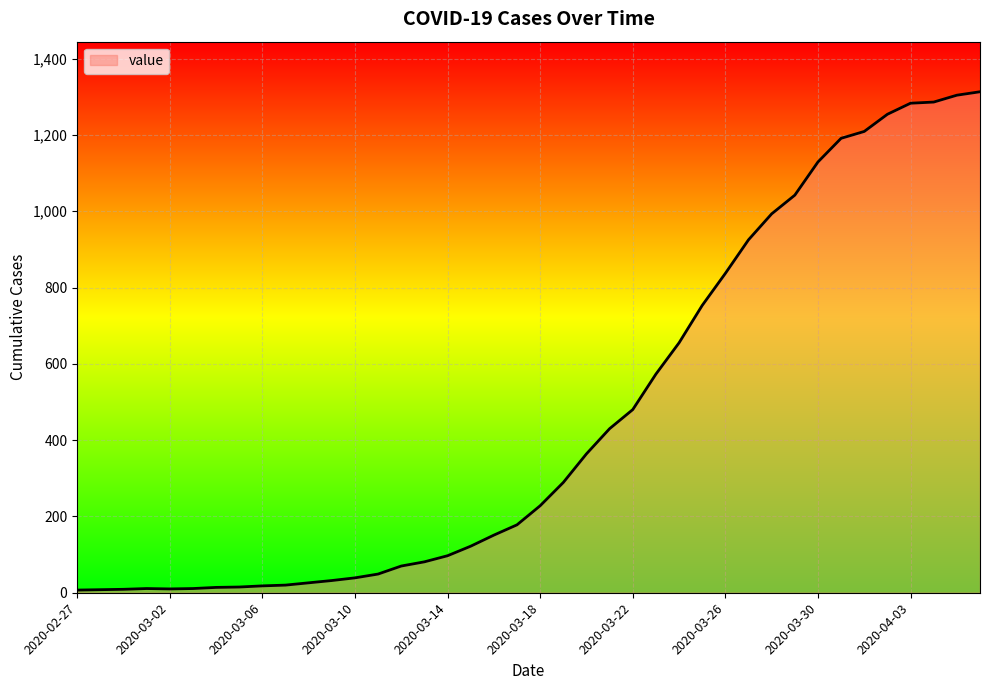

What is the sum of all values?

18506